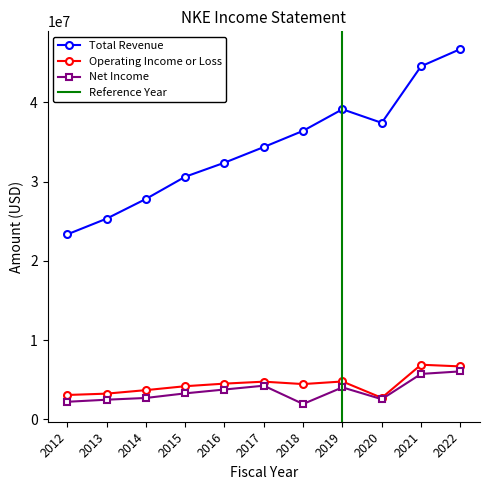

Which series has the widest spread of values?

Total Revenue